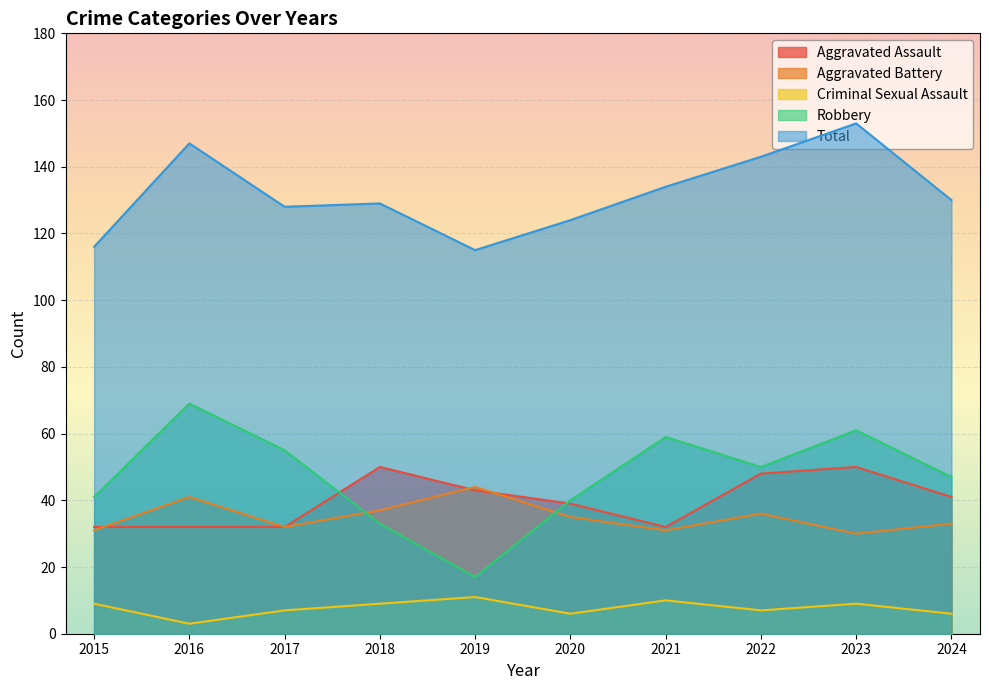

What is the difference between the Aggravated Assault values at 2019 and 2023?

7